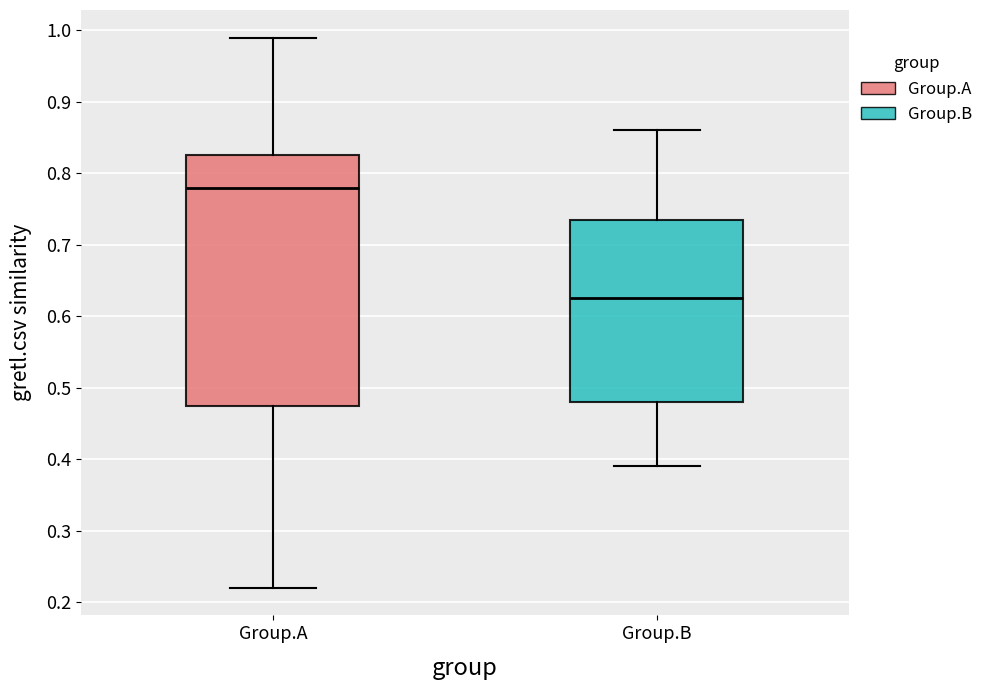

Reading left to right, transcribe this box plot: for each box, give where its median line is, the range the box spans, and where its two whiskers end, as read against the y-axis. The values are not printed on the chart, so give them approximately, as read against the axis.

Group.A: median 0.78, box 0.48 to 0.83, whiskers 0.22 to 0.99
Group.B: median 0.63, box 0.48 to 0.74, whiskers 0.39 to 0.86